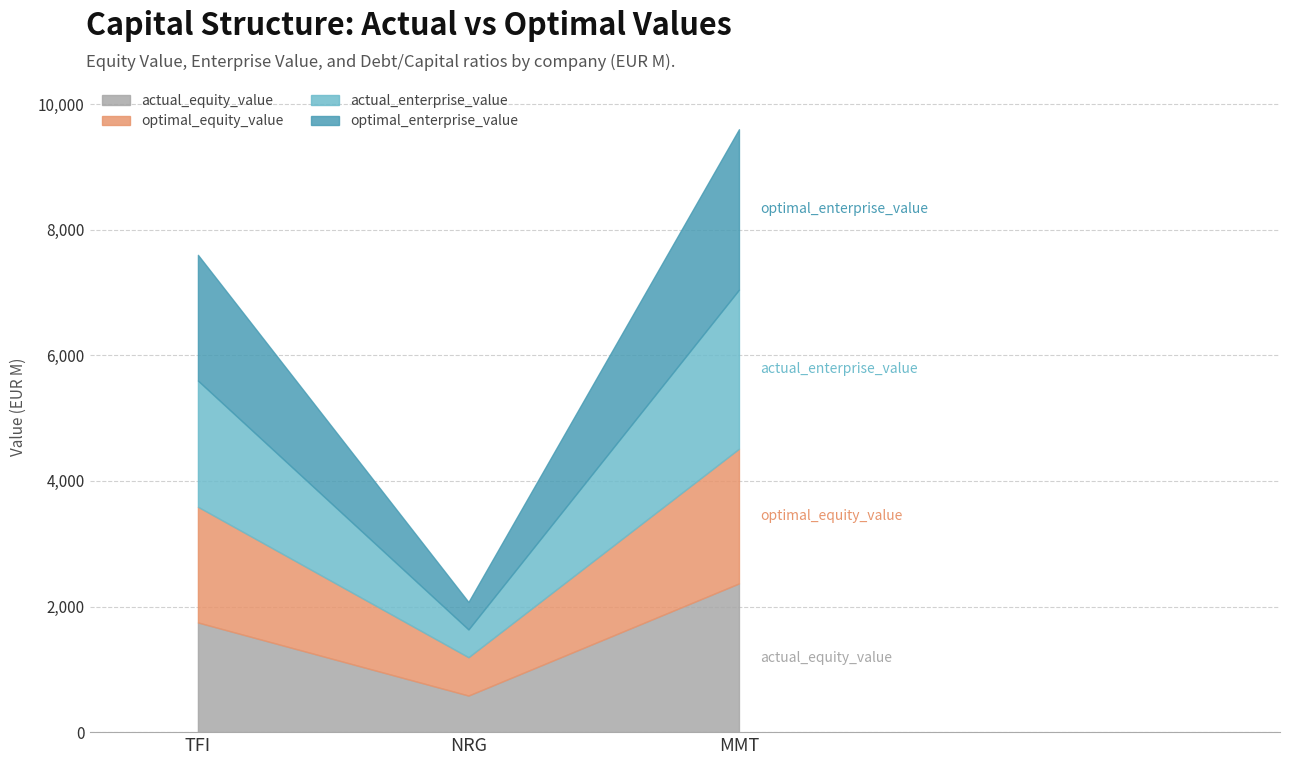

What is the lowest value of the optimal_enterprise_value series?

437.7